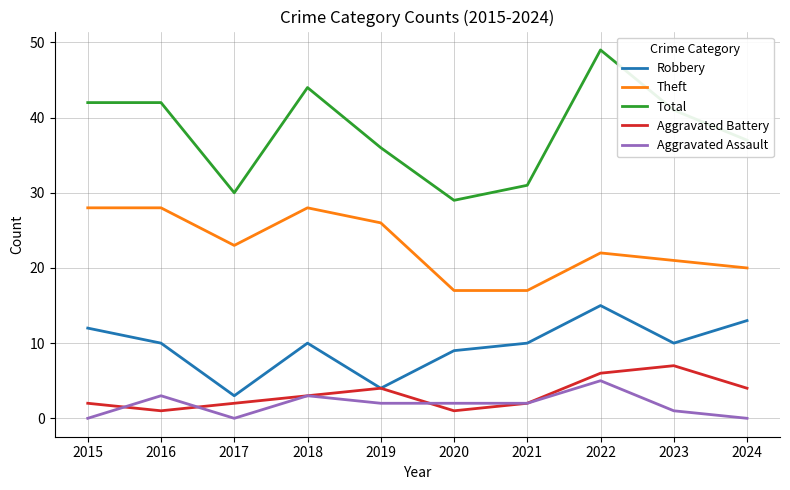

The Aggravated Assault series shows -2 at 2024. True or false?

False